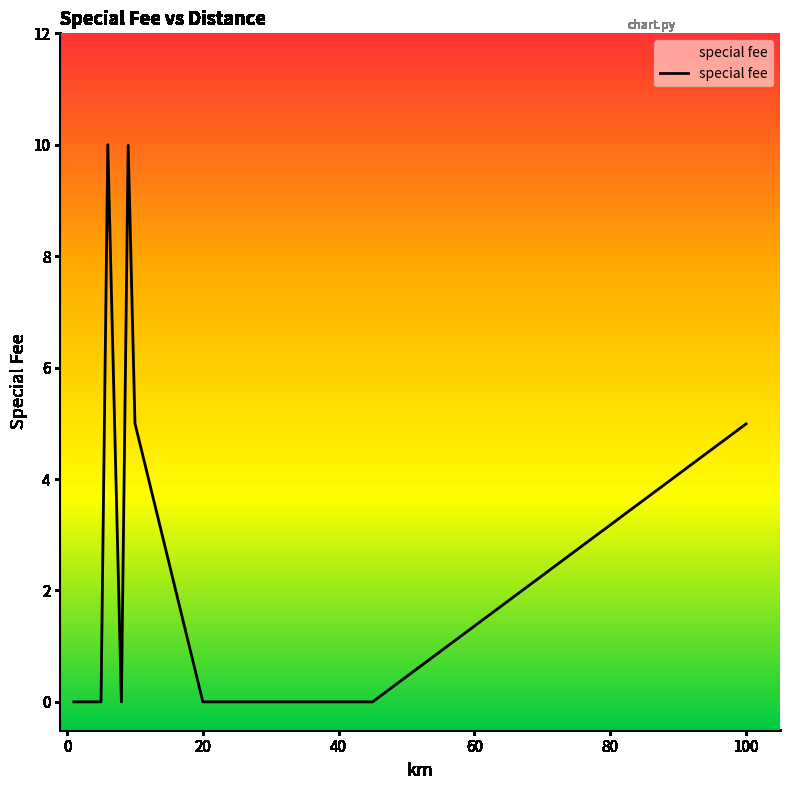

What is the maximum value shown in the chart?

10.0